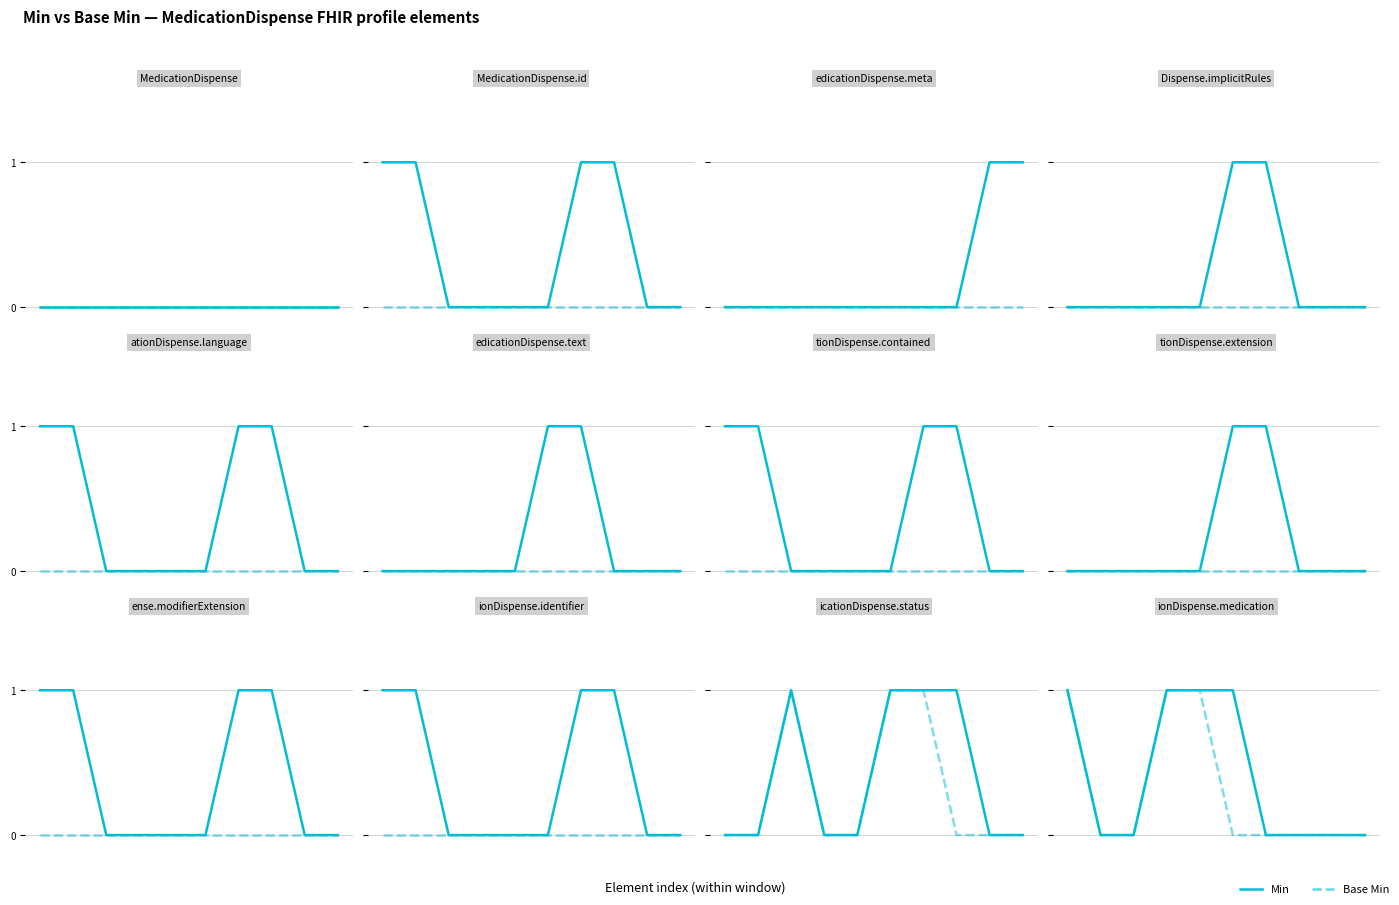

What are all the series names shown in the legend?

Min, Base Min